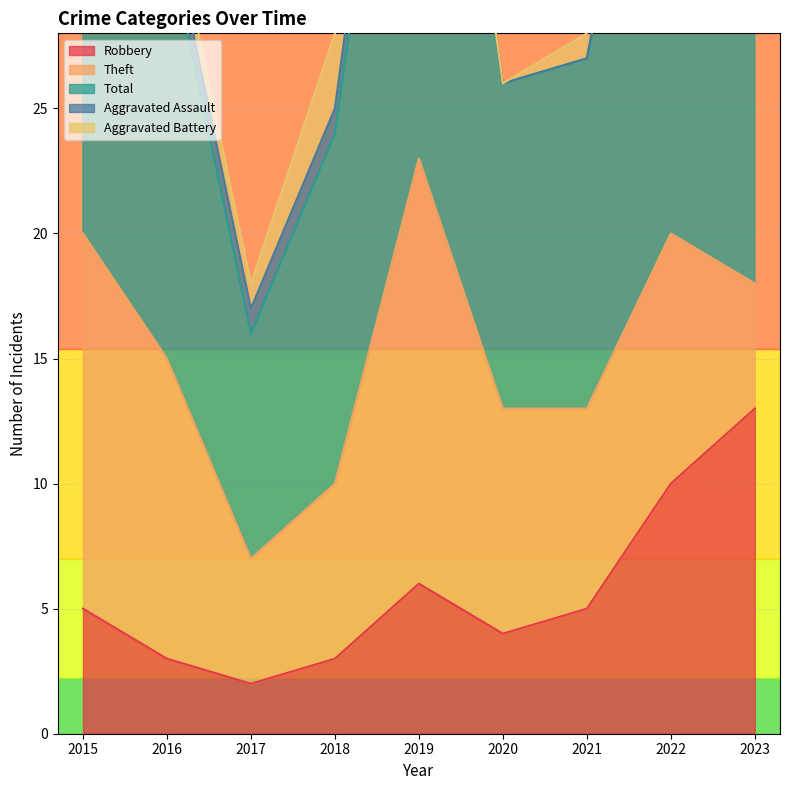

What is the average value of the Aggravated Assault series?

1